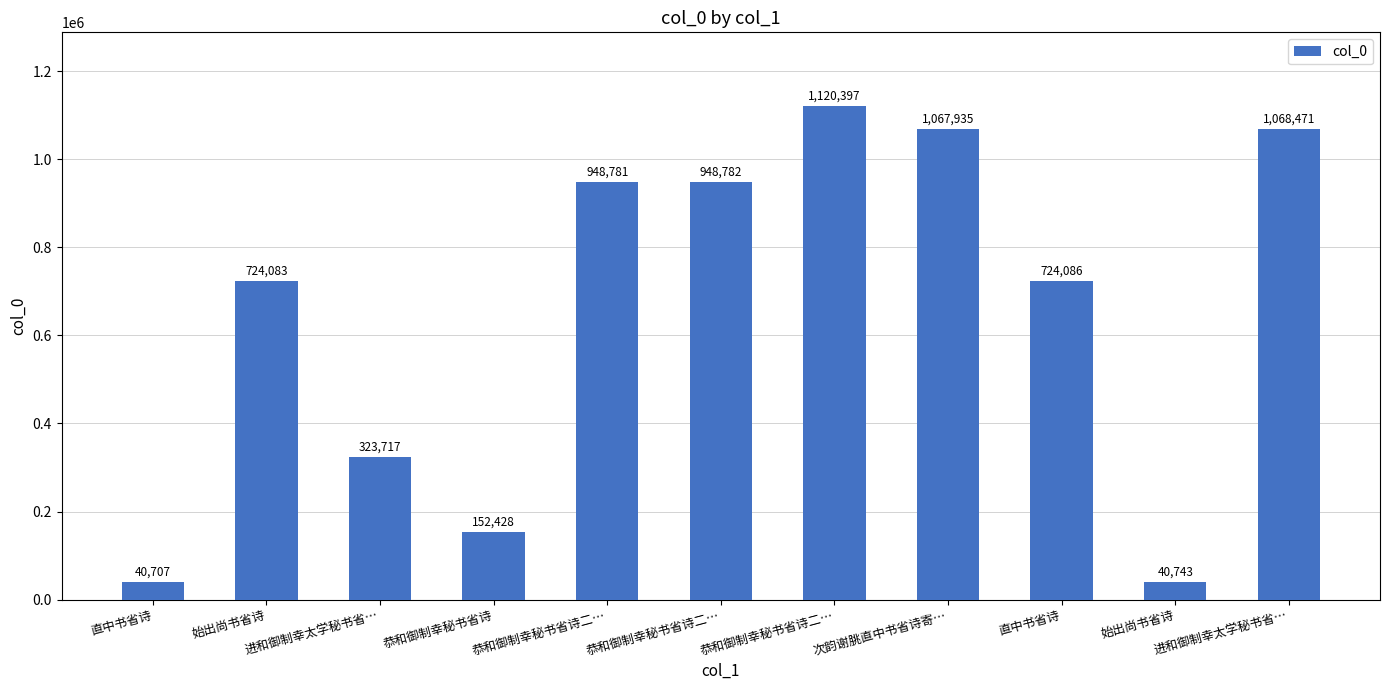

What is the average value?

650921